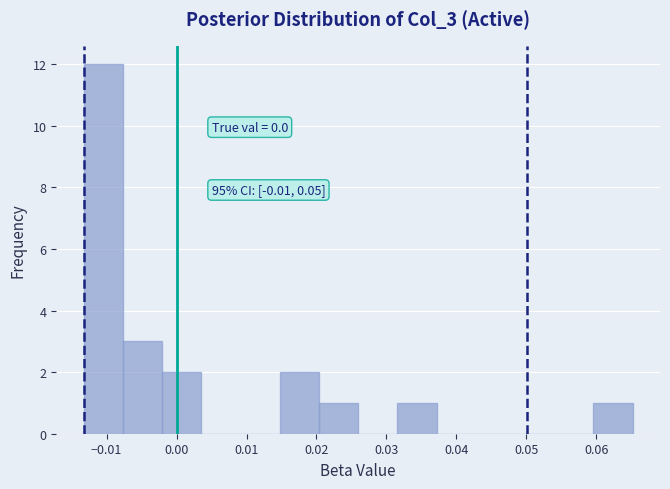

Which range on the x-axis has the tallest bar?

-0.013 to -0.008